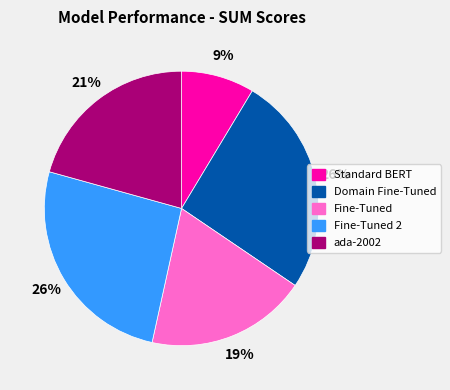

Does any single category account for the majority?

No